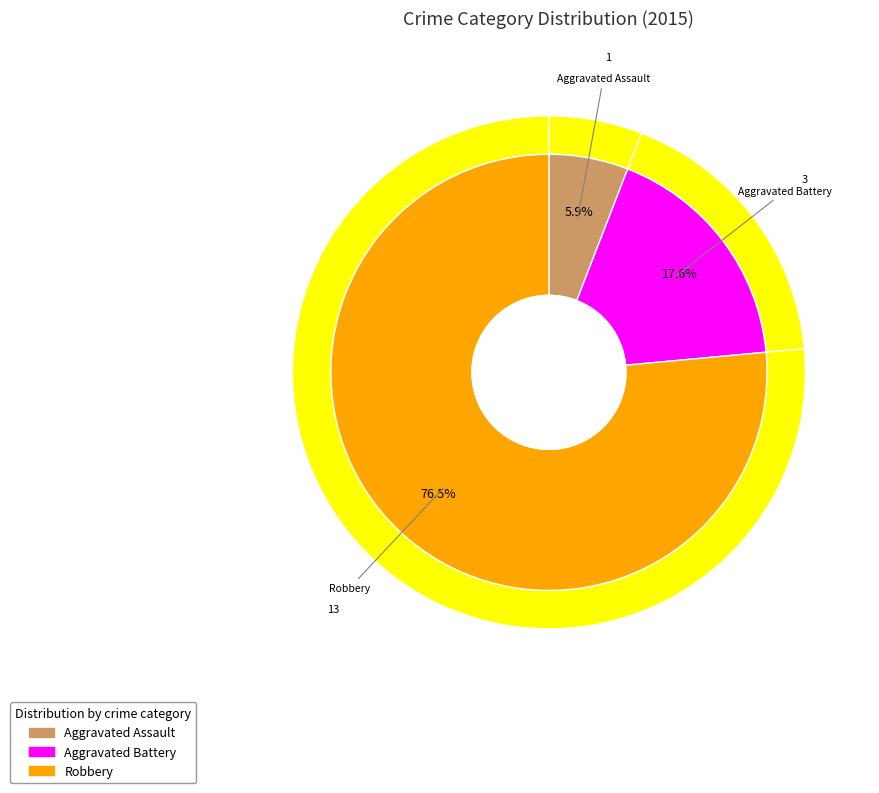

Is it true that Aggravated Assault is 6% of the pie?

True